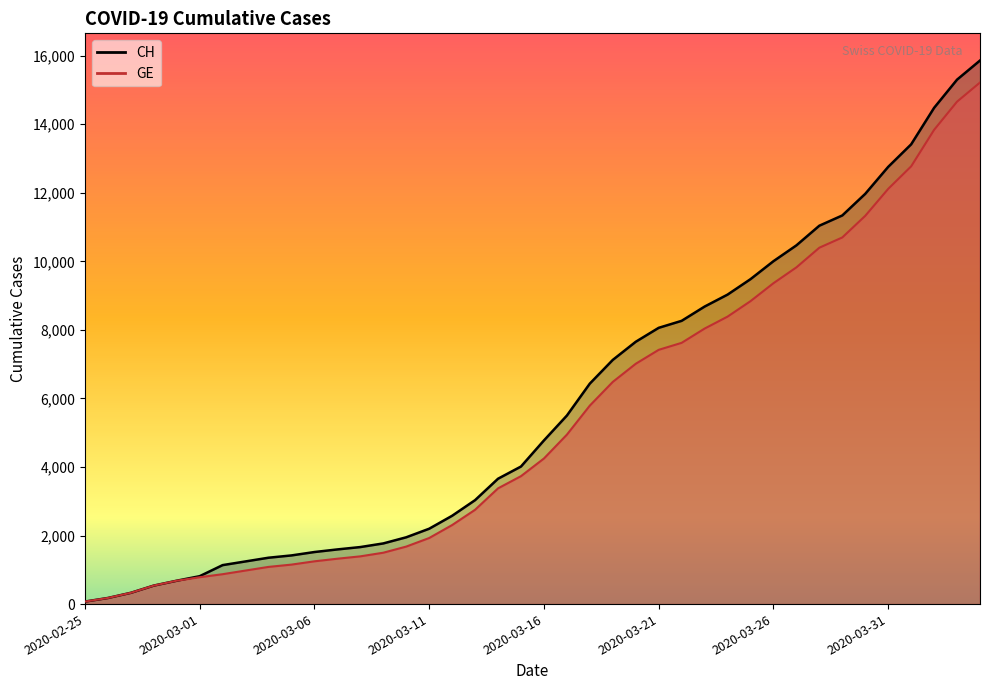

What are all the series names shown in the legend?

CH, GE